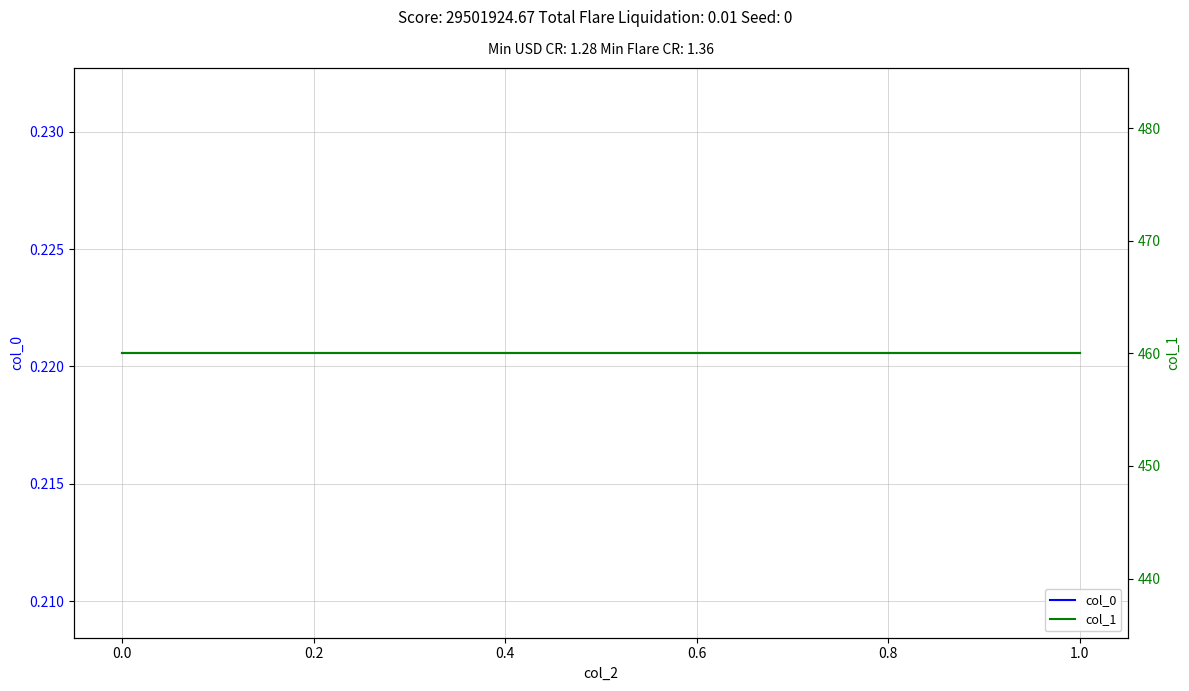

At 1.0, list the series in order from smallest to largest.

col_0, col_1